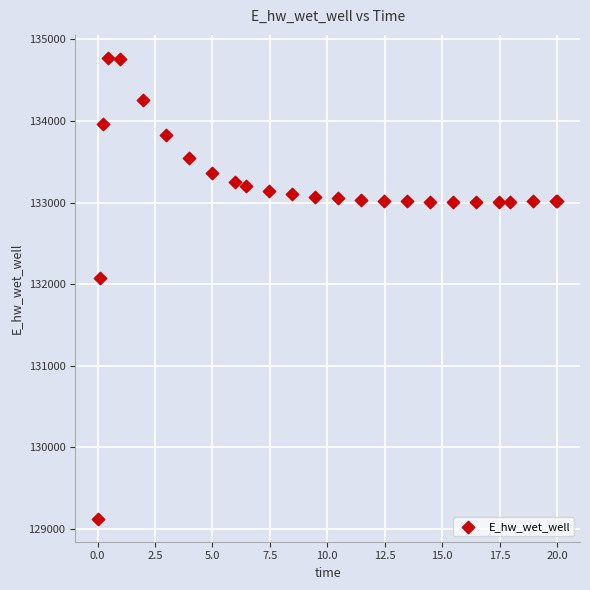

What Y value in the scatter plot is closest to 131949?

132072.2